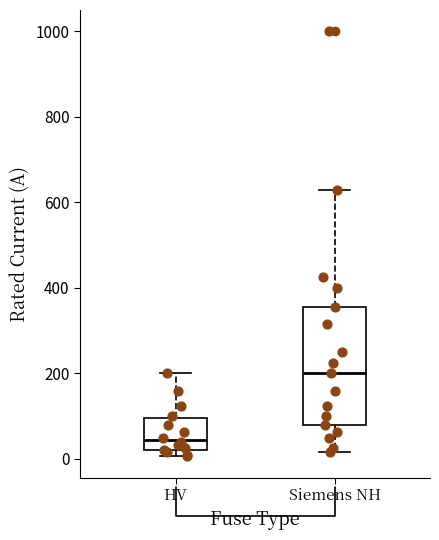

Where does the lower whisker of the box for Siemens NH end on the y-axis? The values are not printed on the chart, so give them approximately, as read against the axis.

20